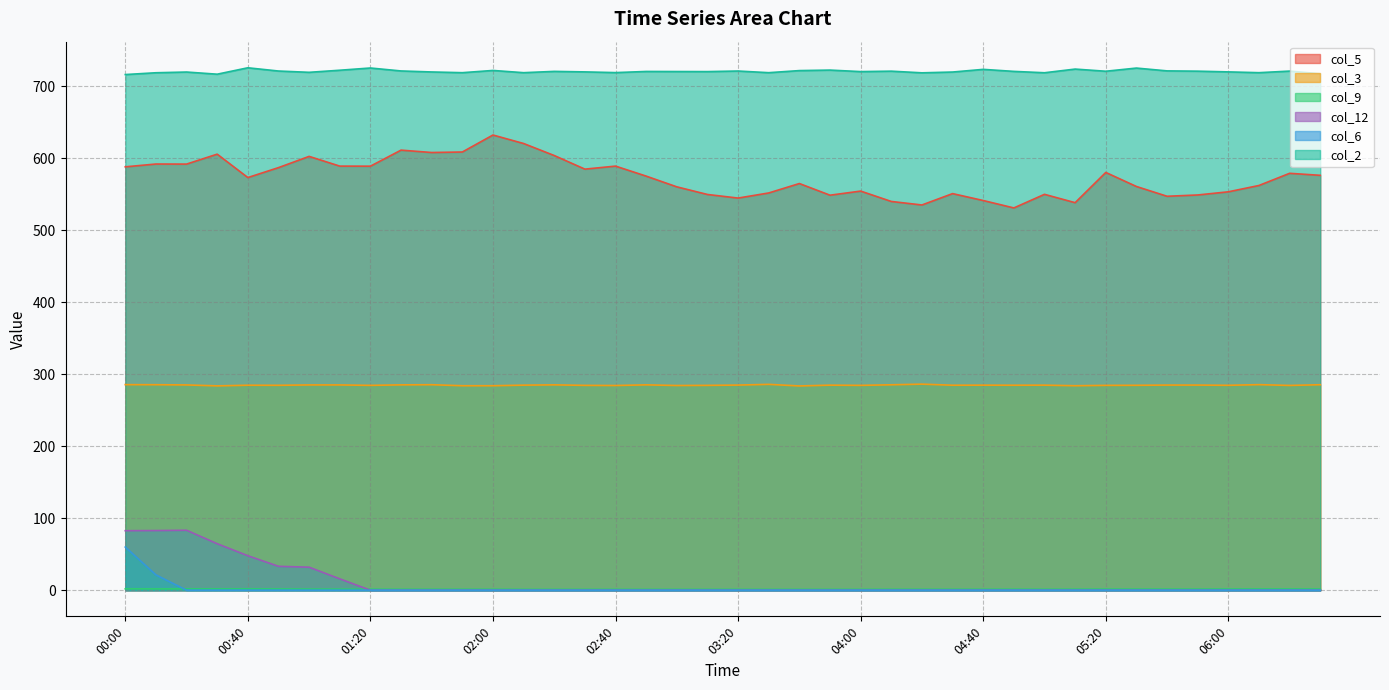

The value of col_3 at 02:40 is 284.4. True or false?

True